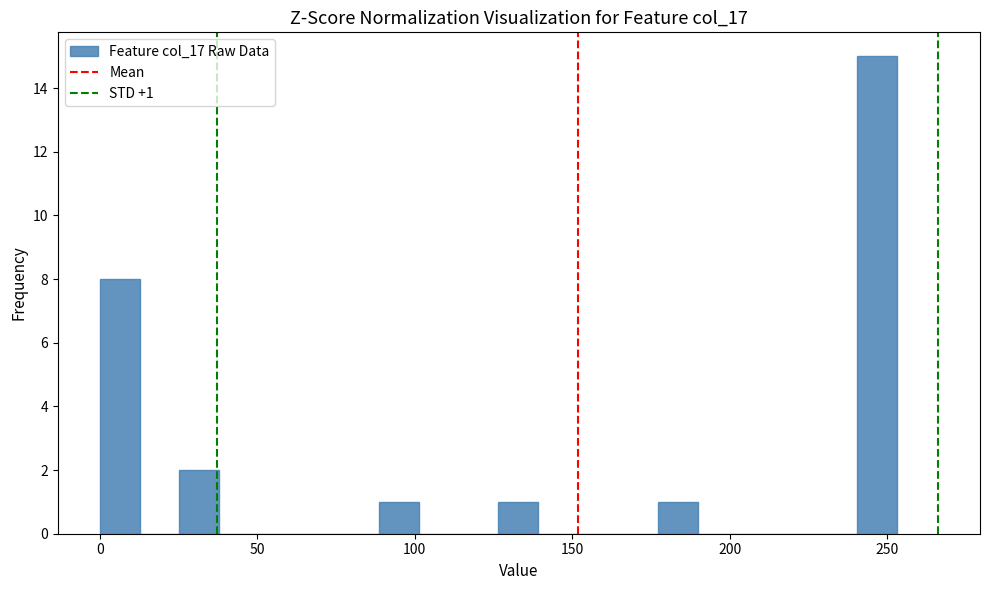

Read against the x-axis, roughly where is the centre of the tallest bar?

245